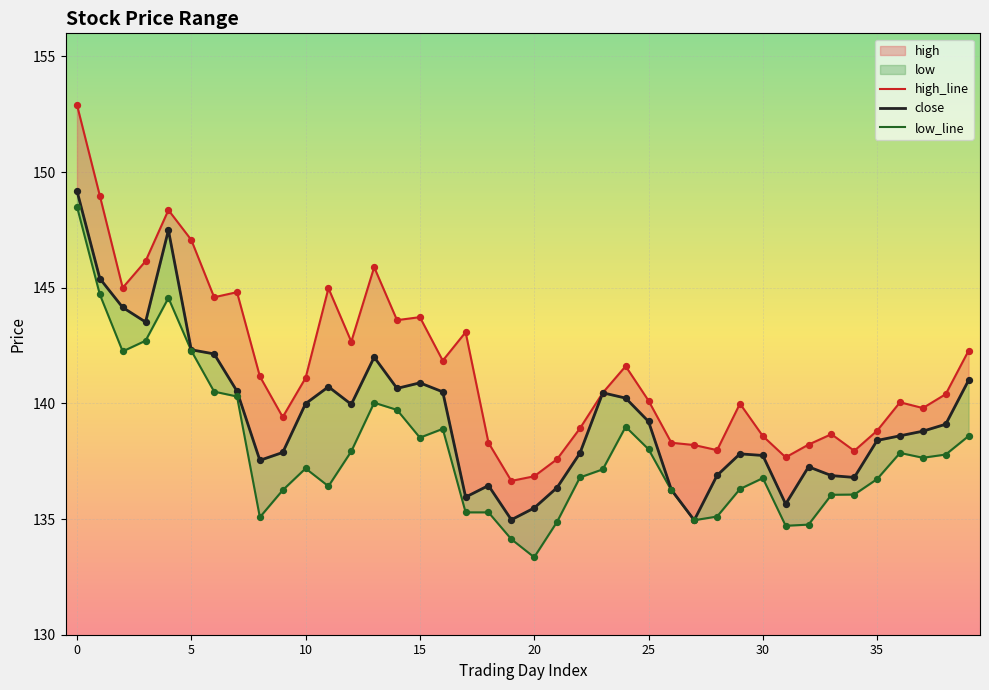

Is the value of close at 16 greater than the value of high at 5?

No